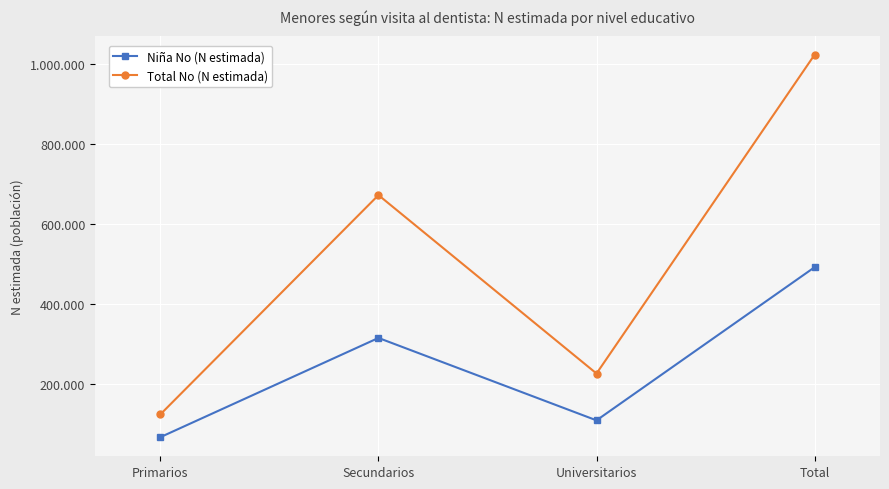

List the series in order of their peak value, lowest first.

Niña No (N estimada), Total No (N estimada)